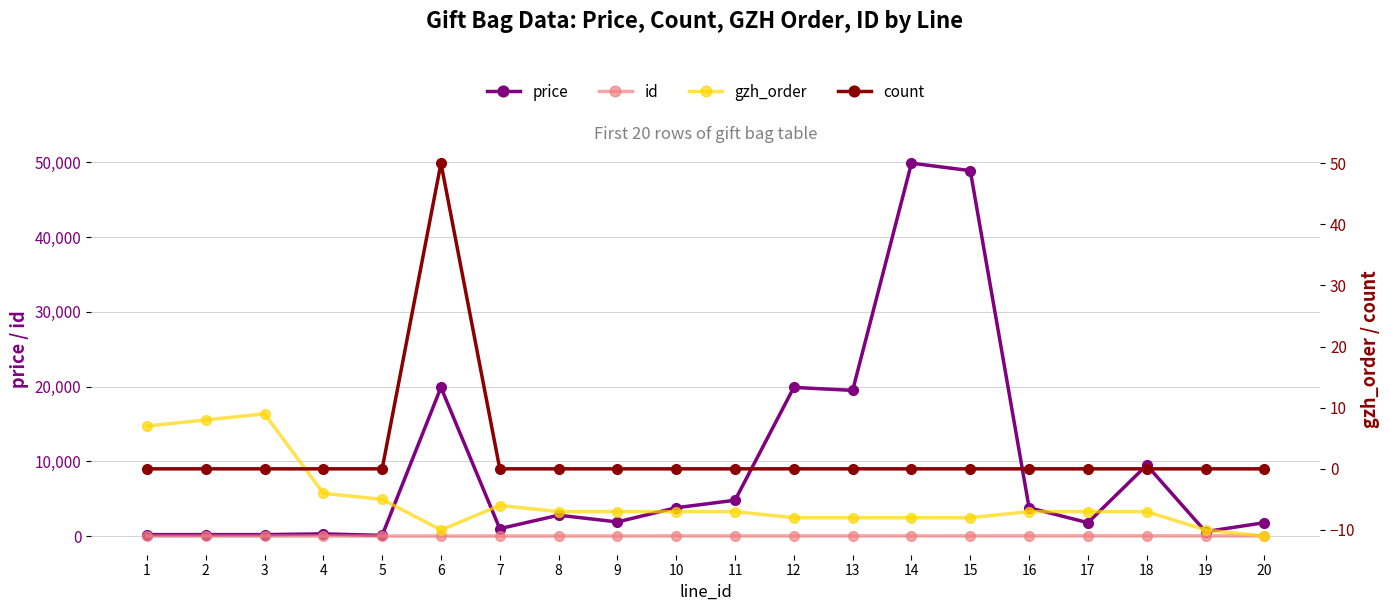

At how many categories does at least one series exceed 34478?

2